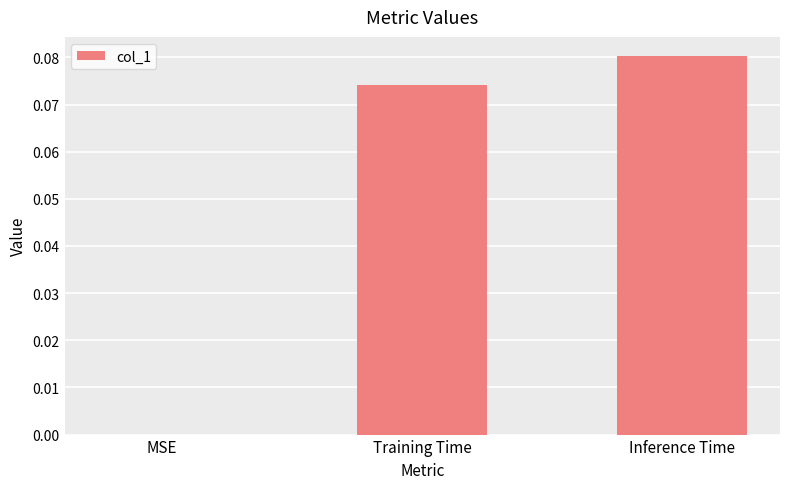

How many series are shown in this chart?

1